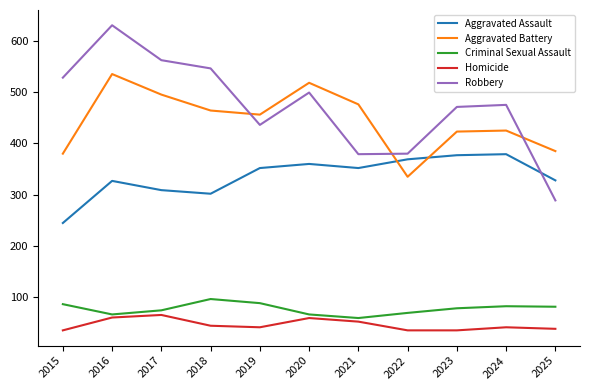

What value does the Criminal Sexual Assault series have at 2017?

75